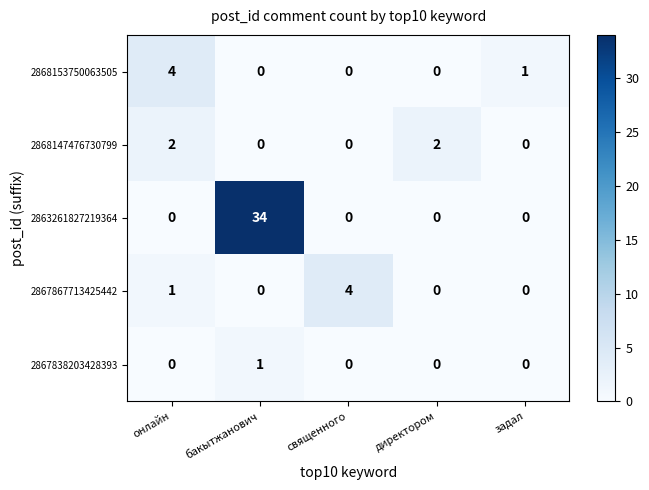

Which series has the largest range (max minus min)?

2863261827219364